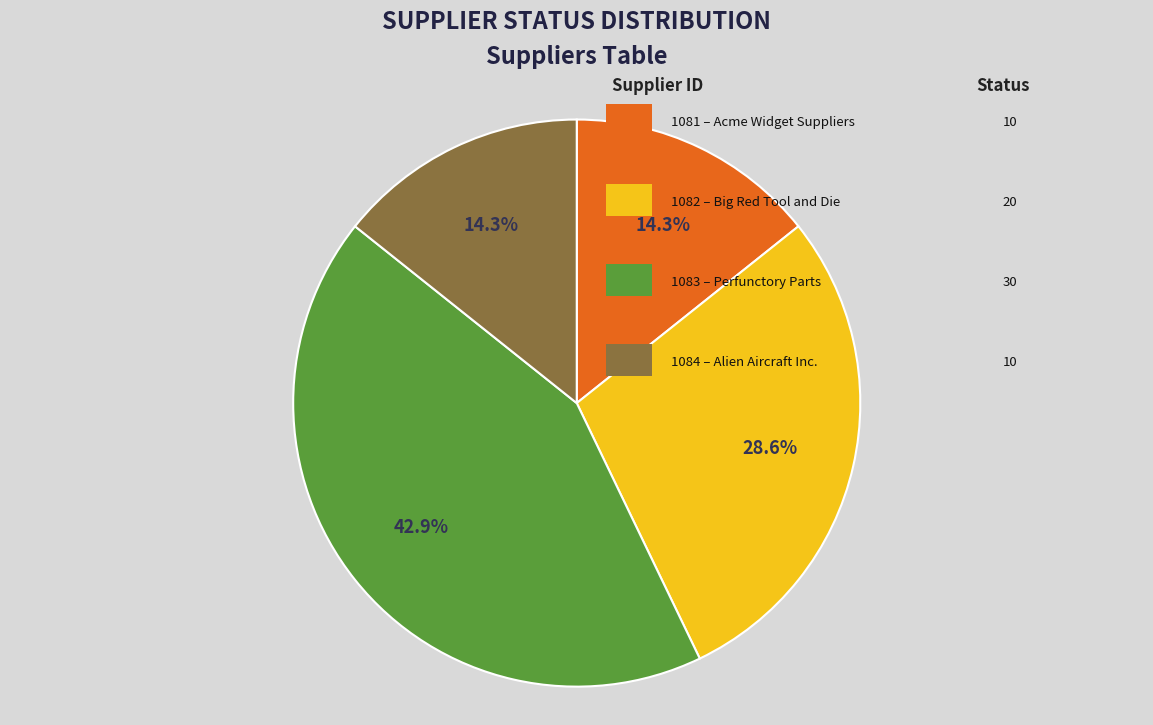

To the nearest percent, what is the difference between the largest and smallest slice percentages?

29%